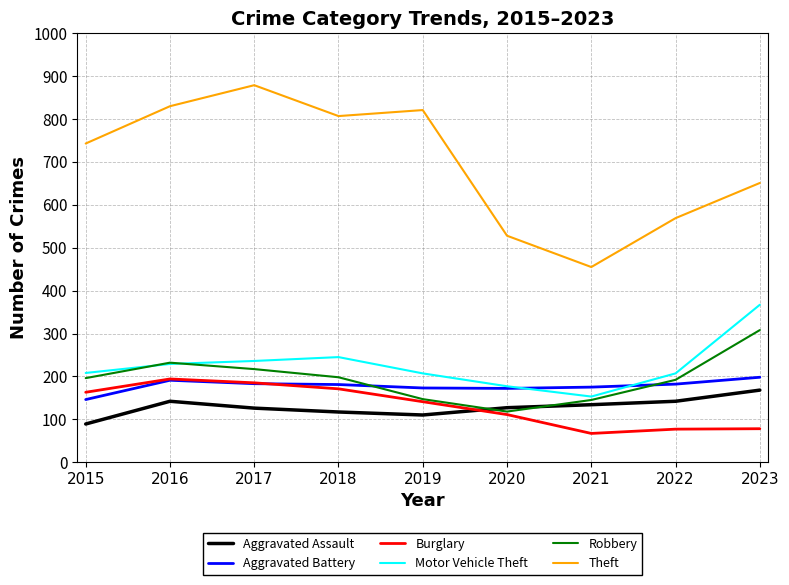

What is the difference between the maximum and minimum values in the Burglary series?

127